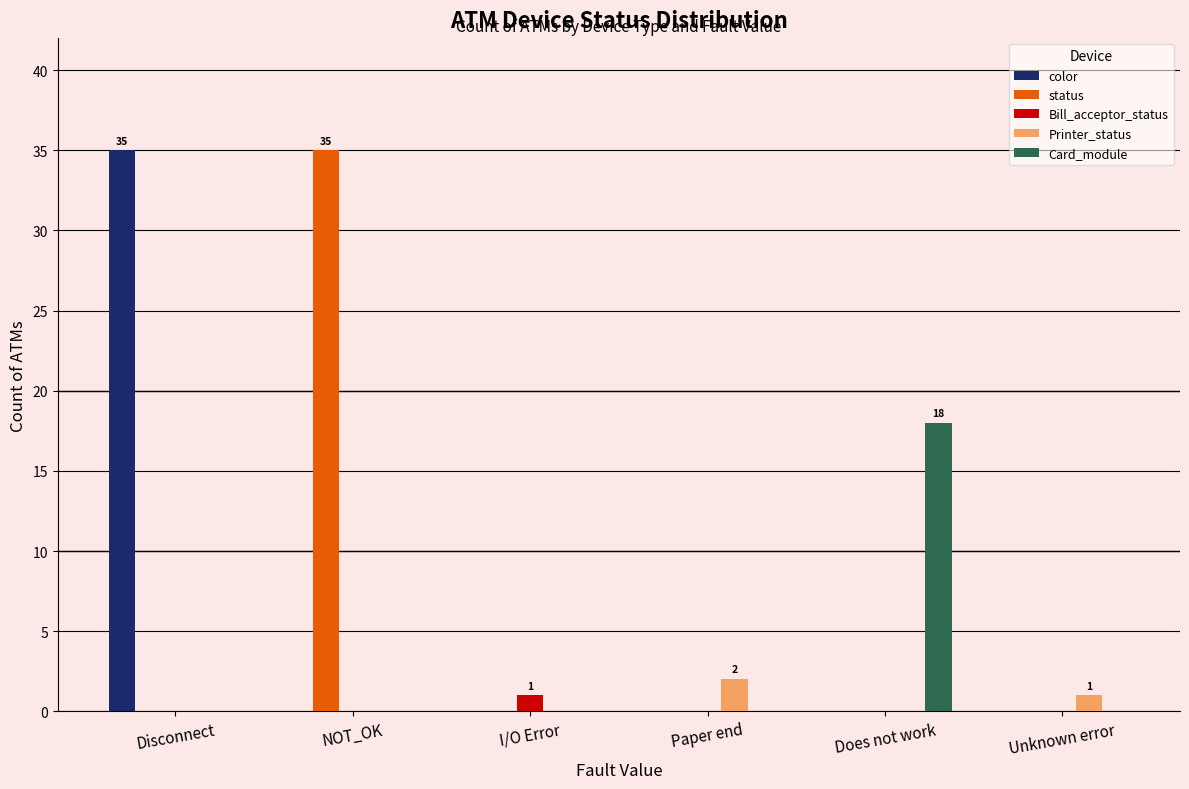

Between NOT_OK and I/O Error, which series saw the biggest shift?

status